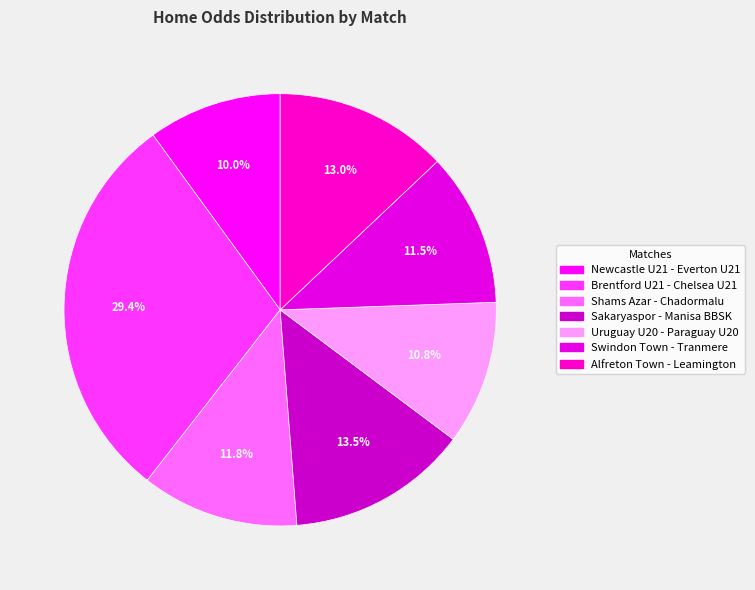

To the nearest percent, what percentage of the pie is Swindon Town - Tranmere?

11%